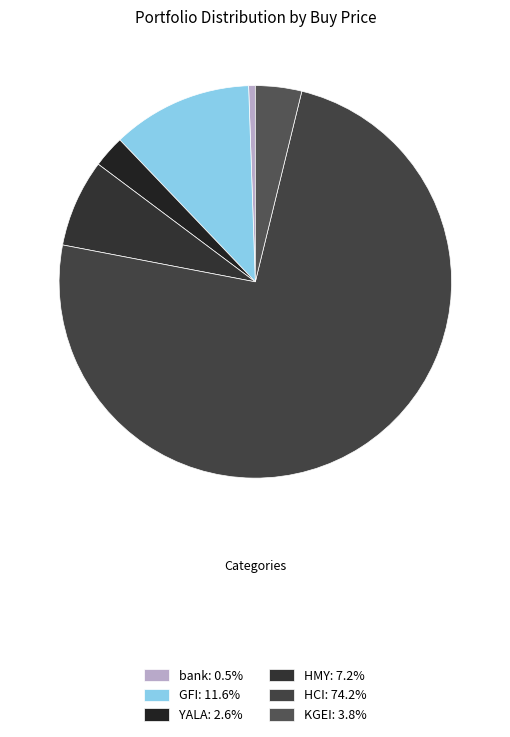

Which has a higher value, KGEI or HMY?

HMY